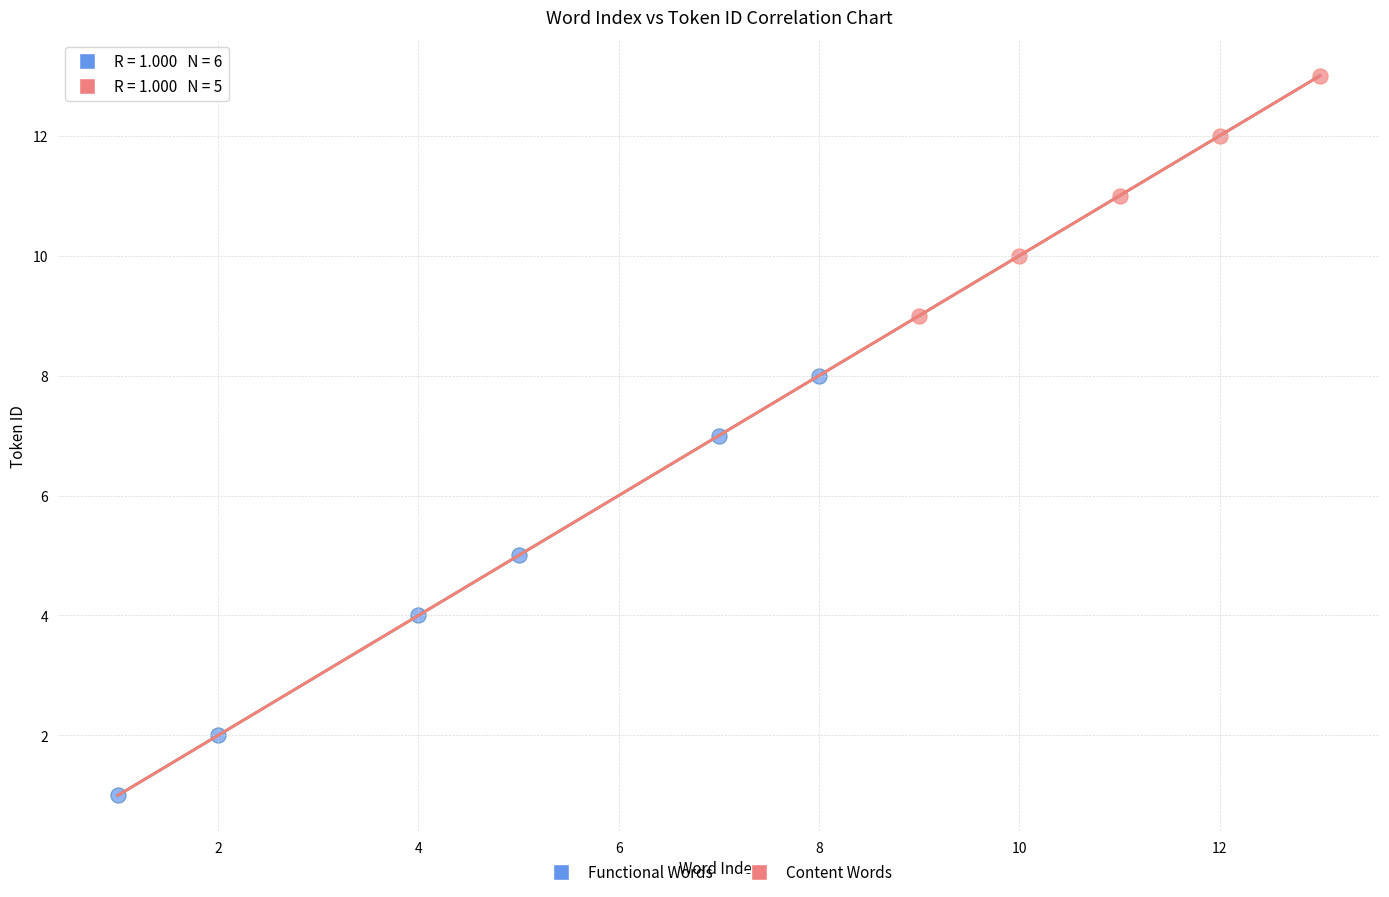

Which series reaches the minimum Y coordinate?

Functional Words